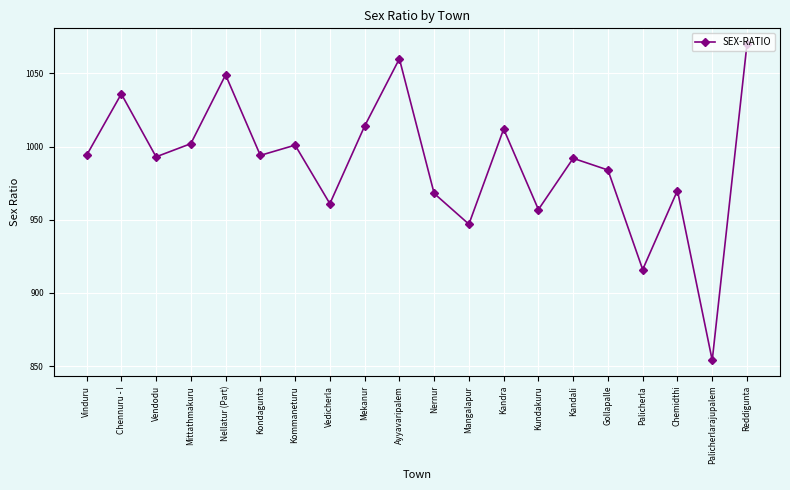

What position from the left is Palicherlarajupalem?

19